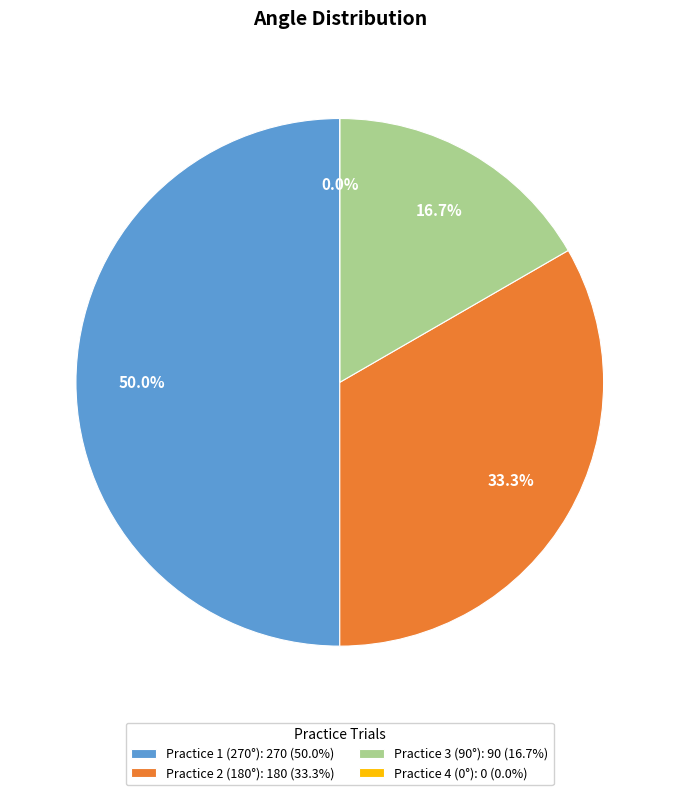

The 3 slice represents 2% of the pie. True or false?

False